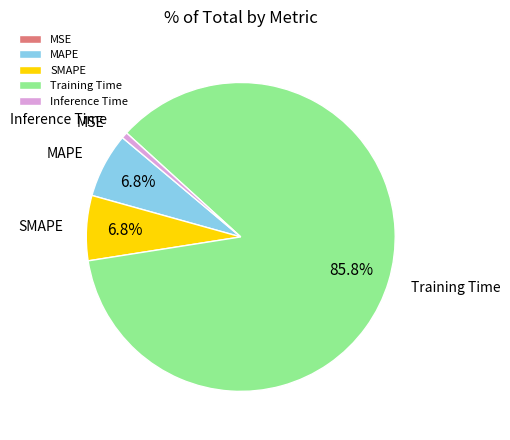

Which has a higher value, Training Time or MAPE?

Training Time